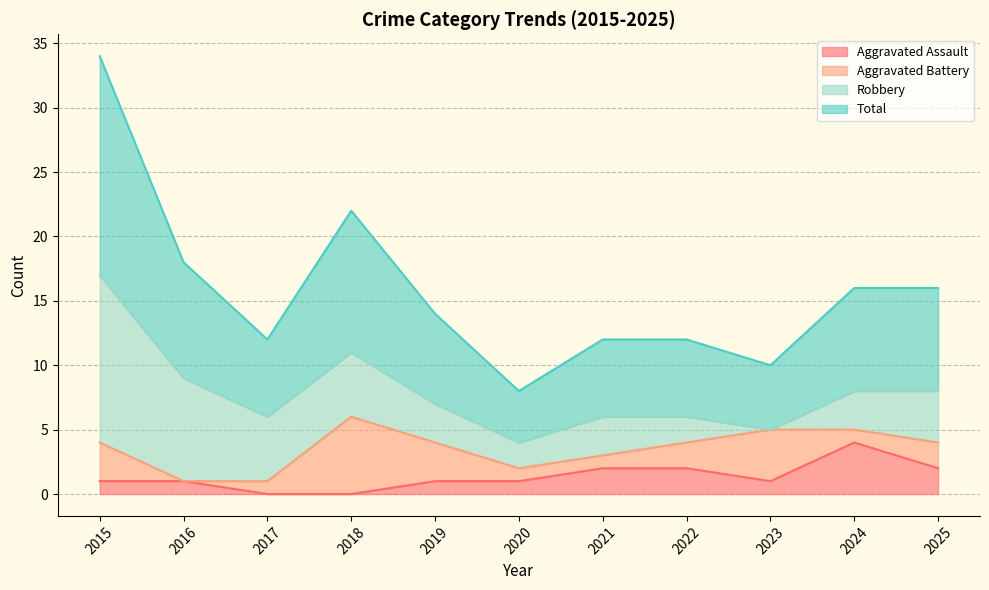

Where is the first local minimum for Aggravated Assault?

2023